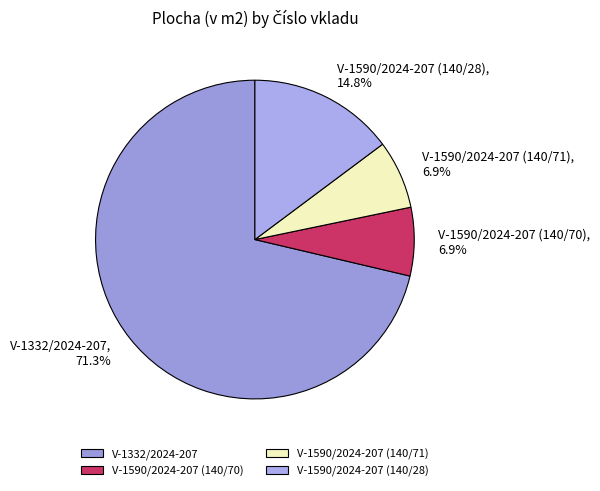

True or false: V-1332/2024-207 accounts for 71% of the total.

True